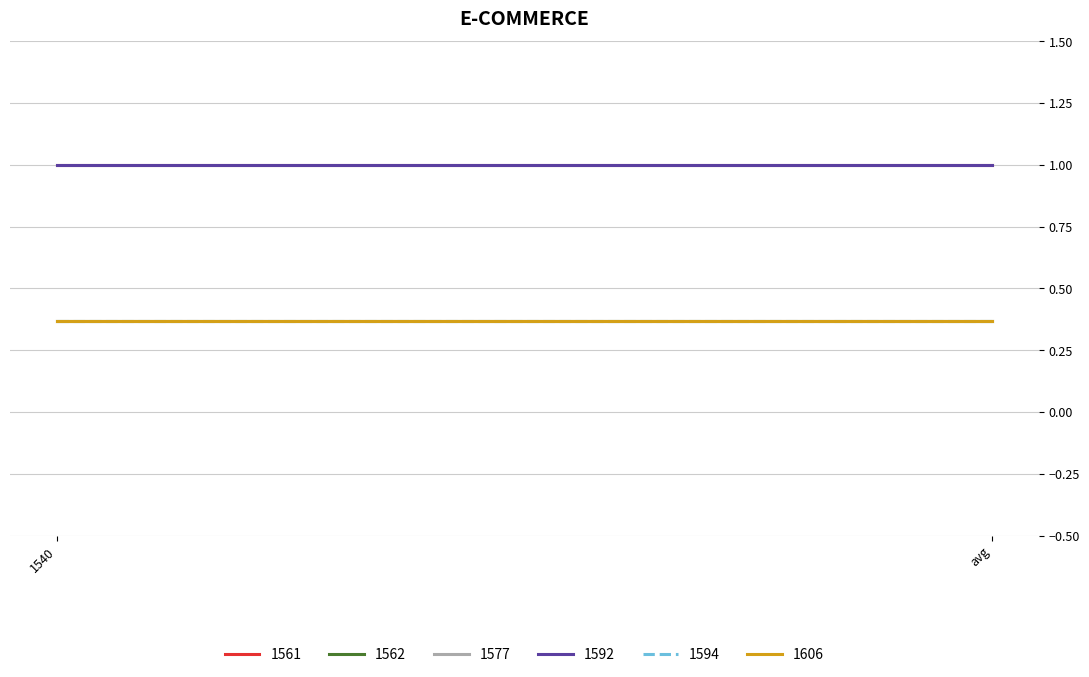

Is it true that 1562 equals 0.4 at 1540?

True